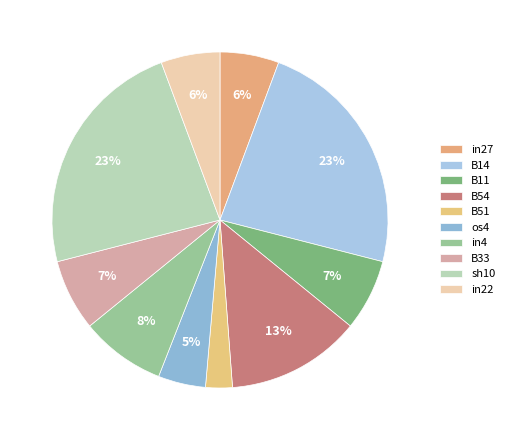

How many slices are in this pie chart?

10